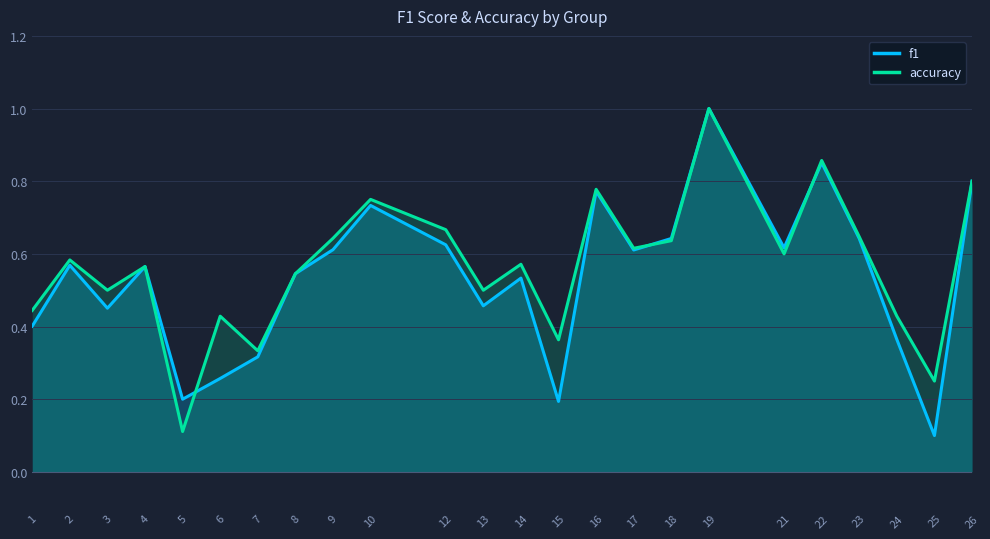

What is the difference between the maximum and minimum values in the accuracy series?

0.9